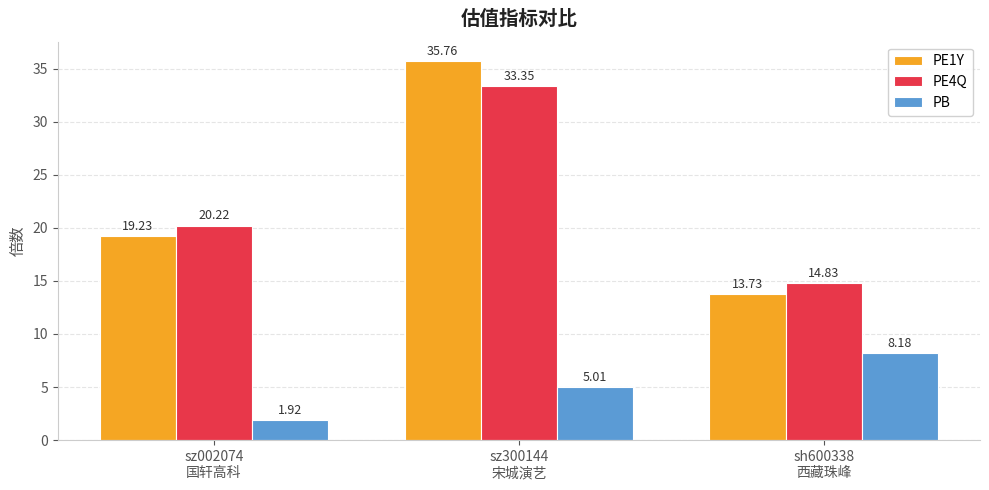

What position from the left is sz300144
宋城演艺?

2